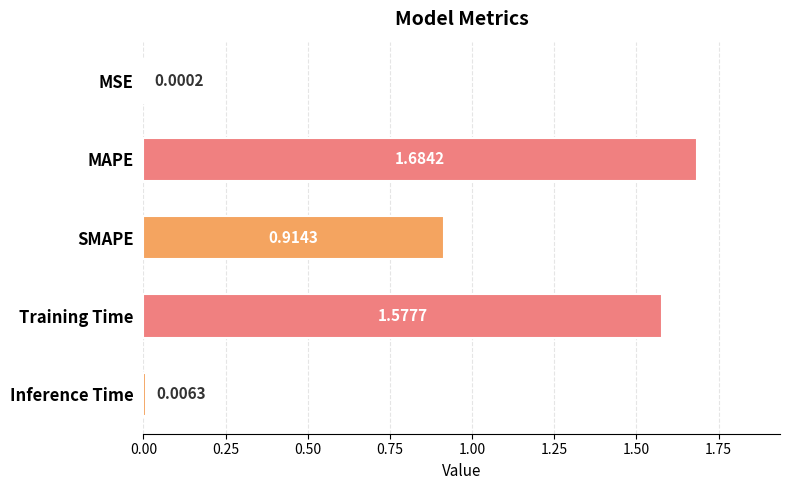

What is the sum of all values?

4.2